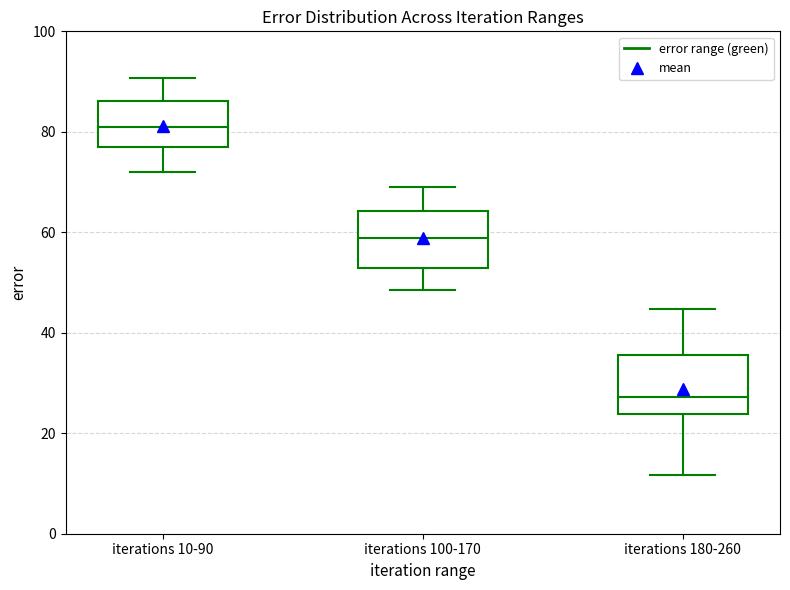

Which box's median line is the lowest?

iterations 180-260